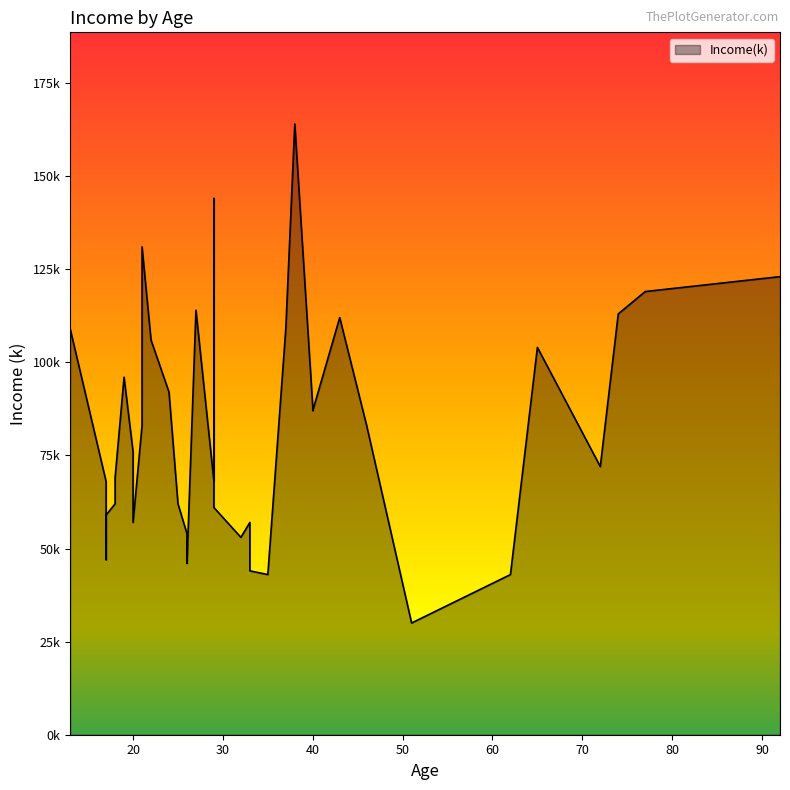

Count the number of data series in this chart.

1